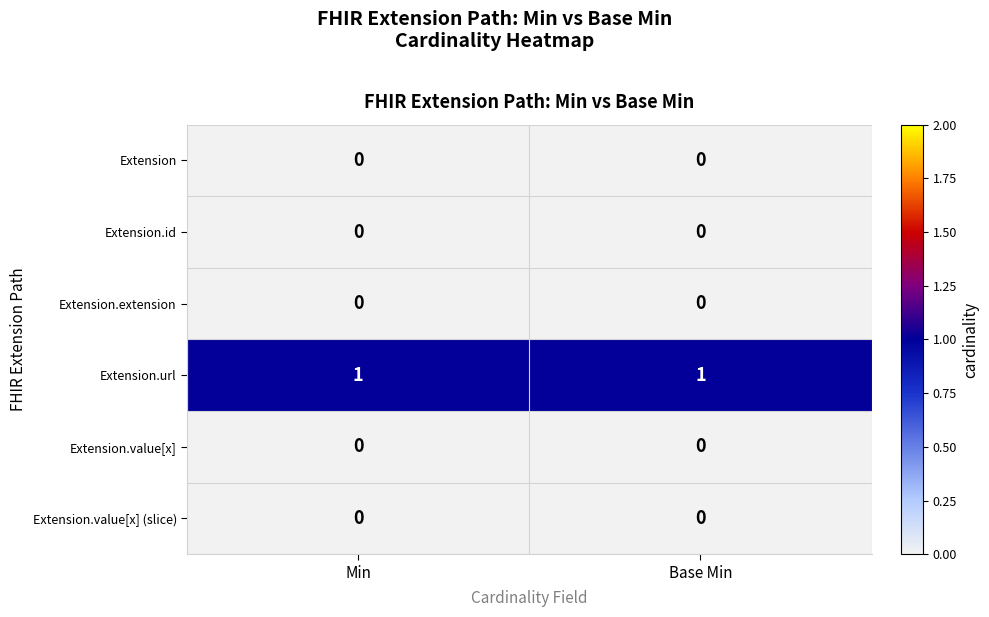

What is the total value across all series at Base Min?

1